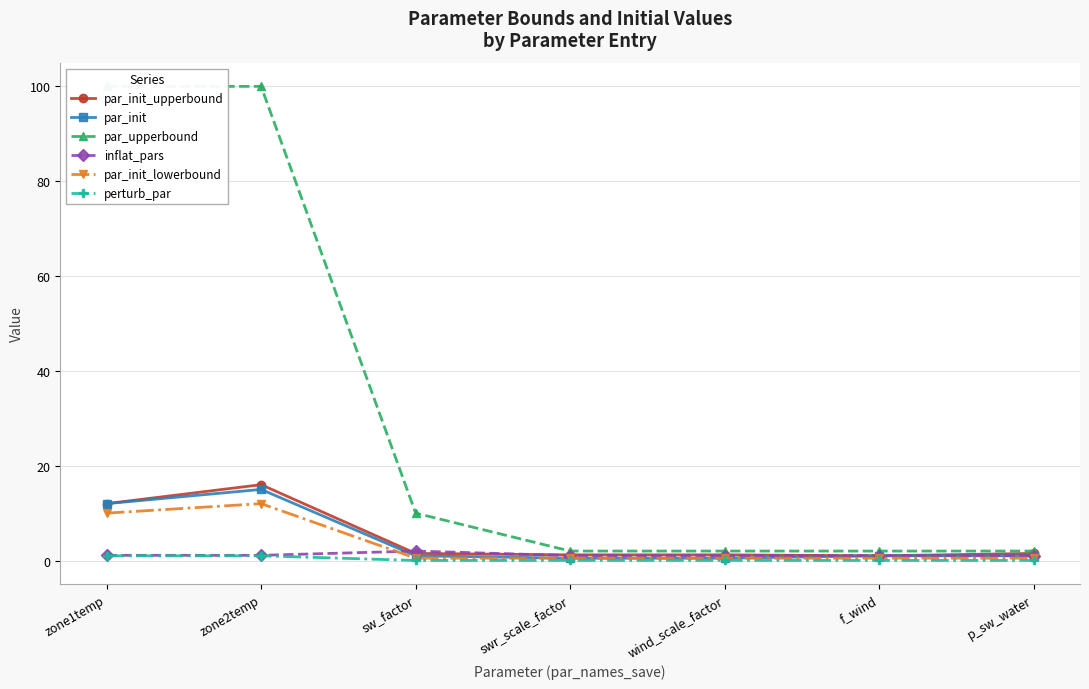

What is the label of the 5th point from the left?

wind_scale_factor